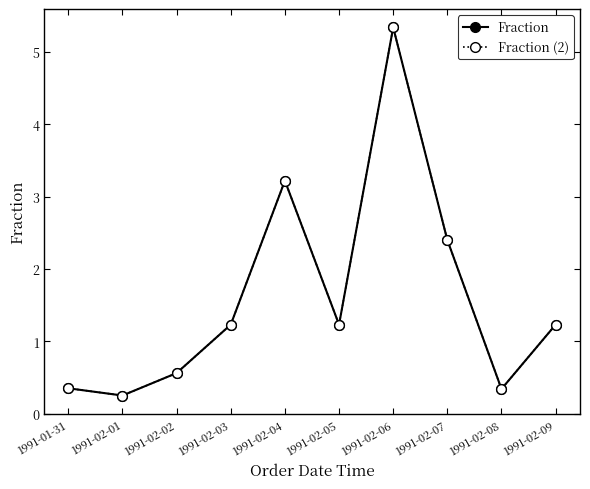

Does the chart have visible grid lines?

No